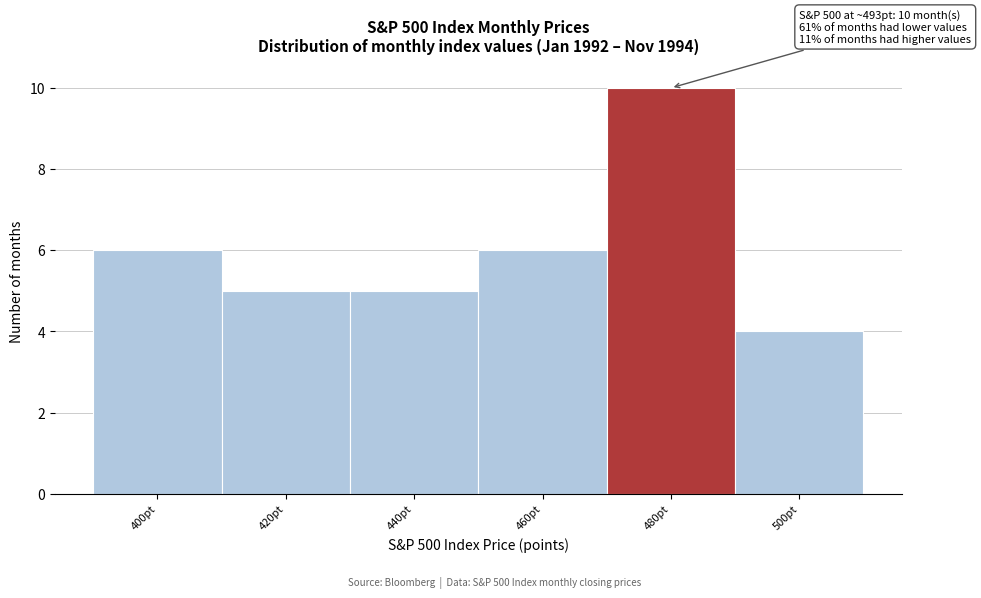

Reading right to left, transcribe all the data shown in this chart.

4	10	6	5	5	6